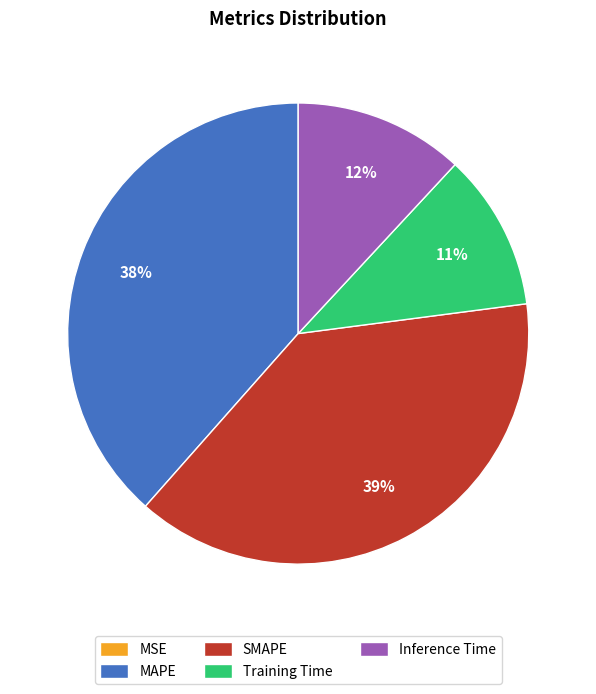

To the nearest percent, what is the difference between the SMAPE and Inference Time slice percentages?

27%